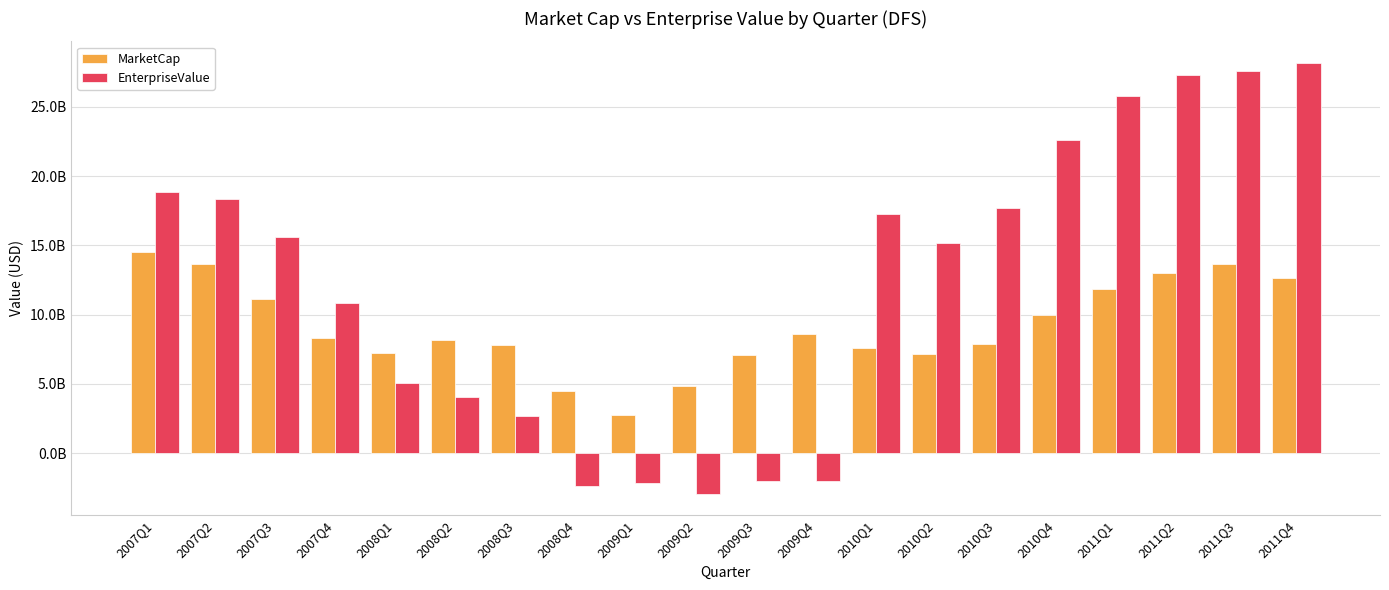

Where does the EnterpriseValue series first go above 15573699963?

2007Q1